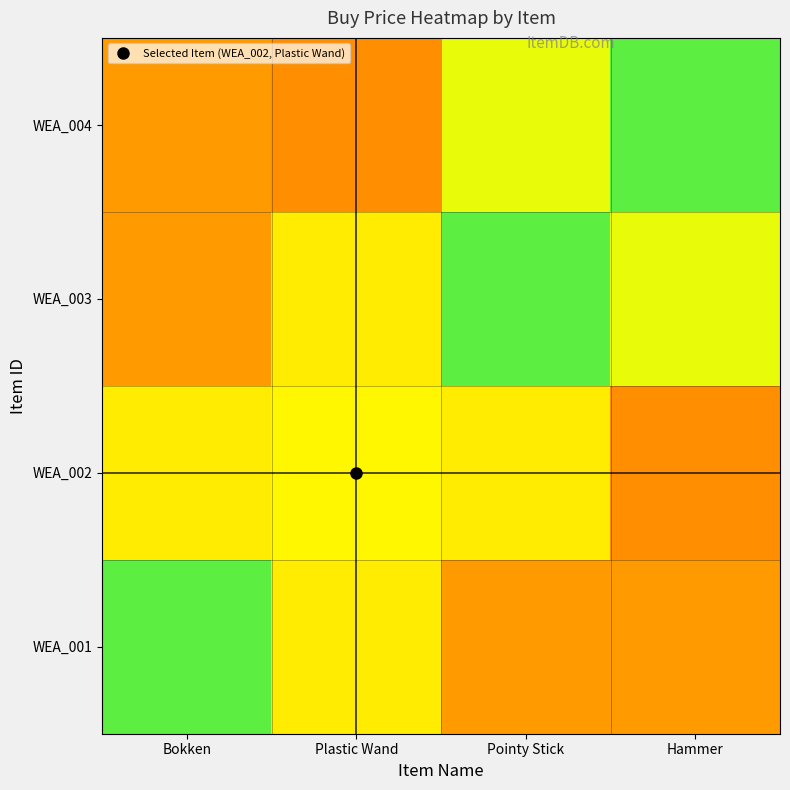

Reading right to left, what are all the values shown in this chart?

WEA_001: Hammer=50.0	Pointy Stick=50.0	Plastic Wand=76.5	Bokken=100.0
WEA_002: Hammer=45.0	Pointy Stick=76.5	Plastic Wand=80.0	Bokken=76.5
WEA_003: Hammer=85.0	Pointy Stick=100.0	Plastic Wand=76.5	Bokken=50.0
WEA_004: Hammer=100.0	Pointy Stick=85.0	Plastic Wand=45.0	Bokken=50.0